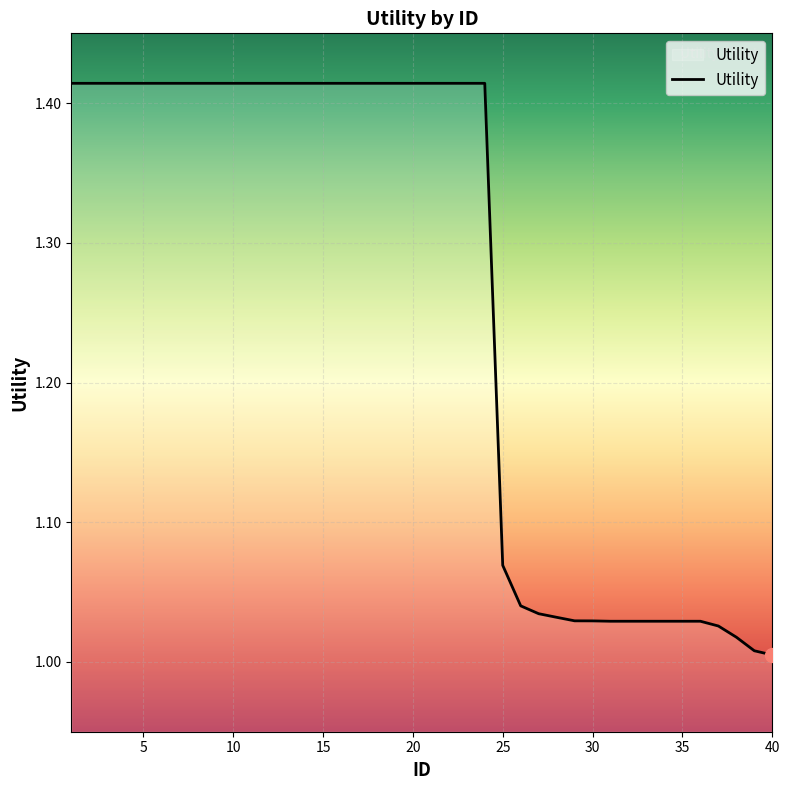

Count the number of data series in this chart.

1